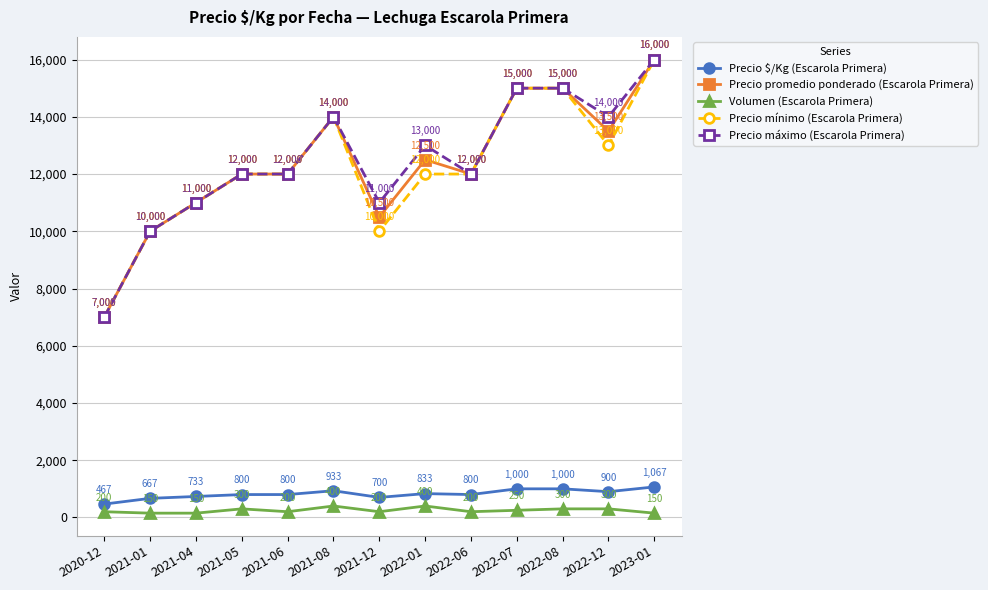

What is the label of the 2nd point from the right?

2022-12